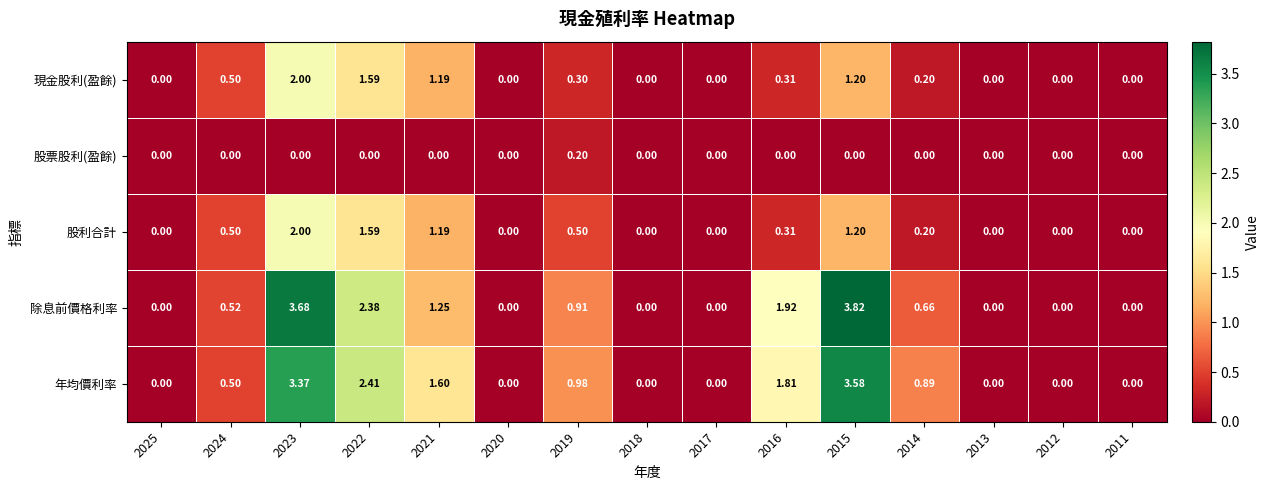

Is the value of 現金股利(盈餘) at 2011 greater than the value of 股利合計 at 2023?

No